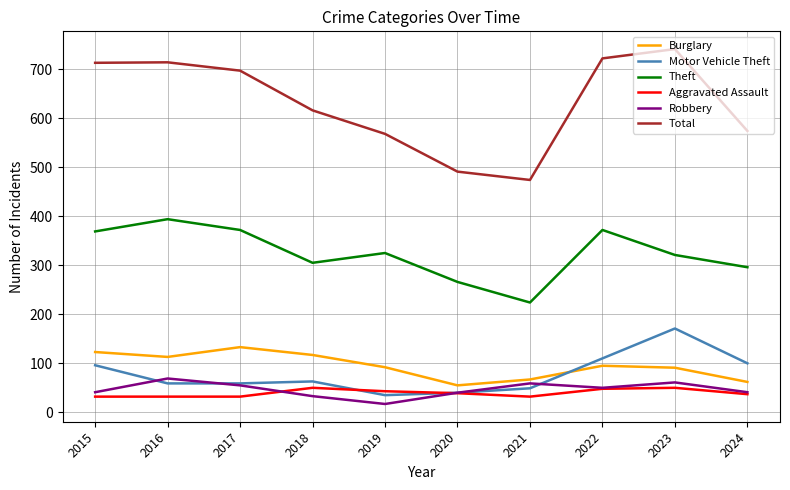

What are all the series names shown in the legend?

Burglary, Motor Vehicle Theft, Theft, Aggravated Assault, Robbery, Total